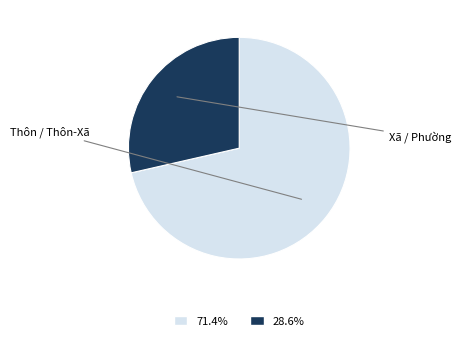

Is there any slice that represents more than half of the pie?

Yes